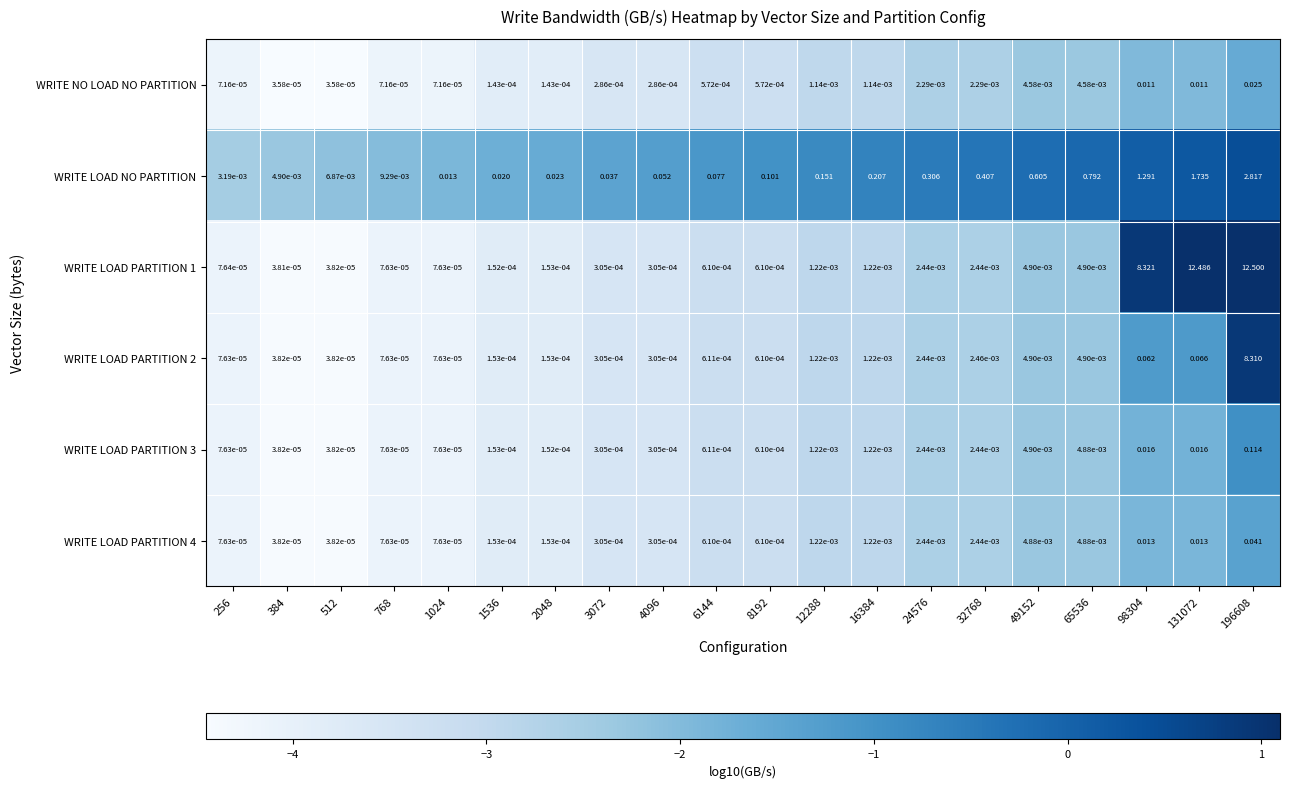

Between 6144 and 8192, which series saw the biggest shift?

WRITE LOAD NO PARTITION